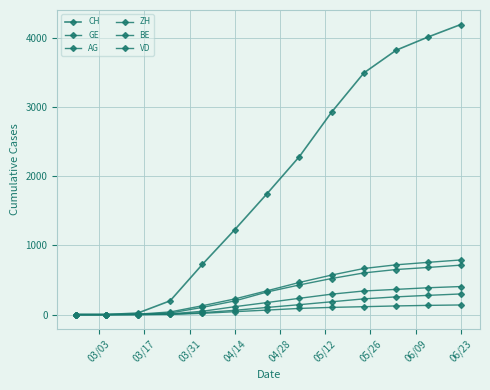

How many values in the VD series are below 344?

6